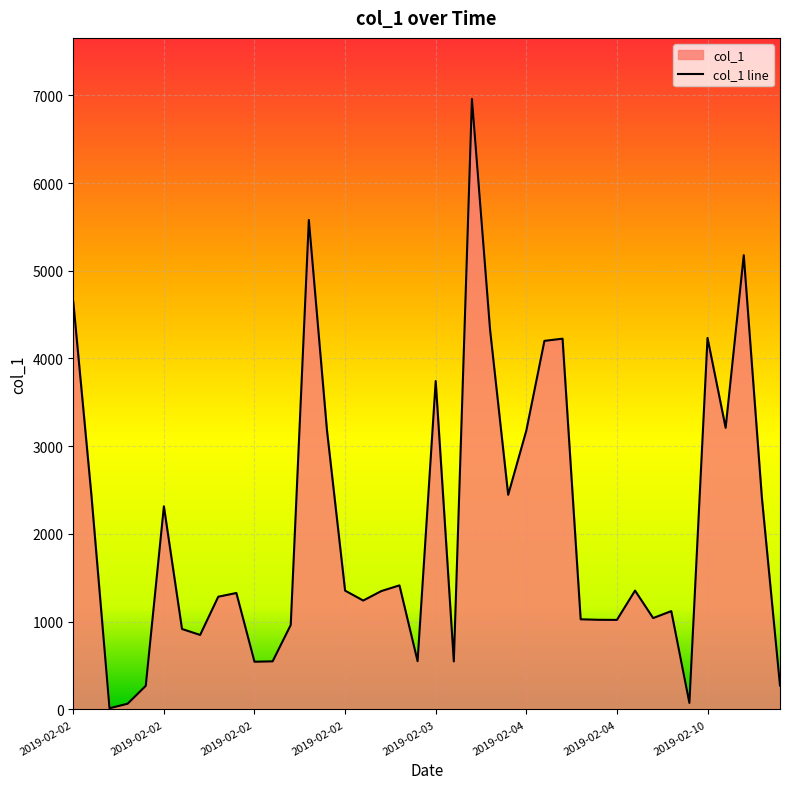

True or false: the data has more than 1 interior local peaks.

True